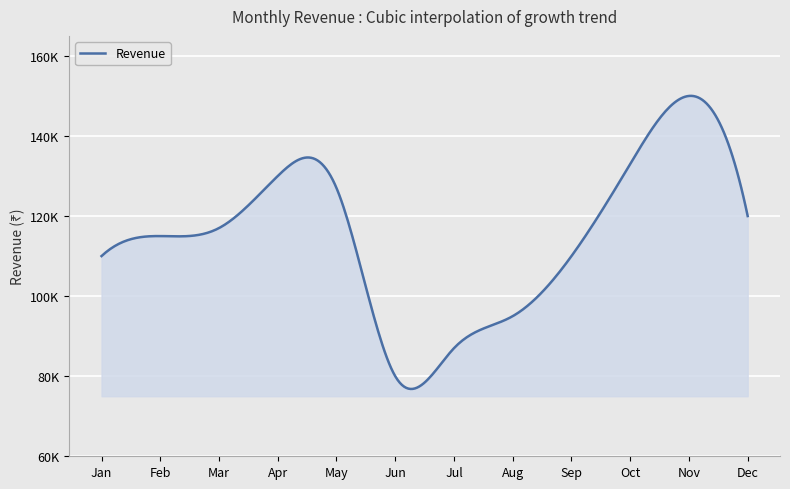

True or false: there are more than 2 points higher than both neighbors.

True